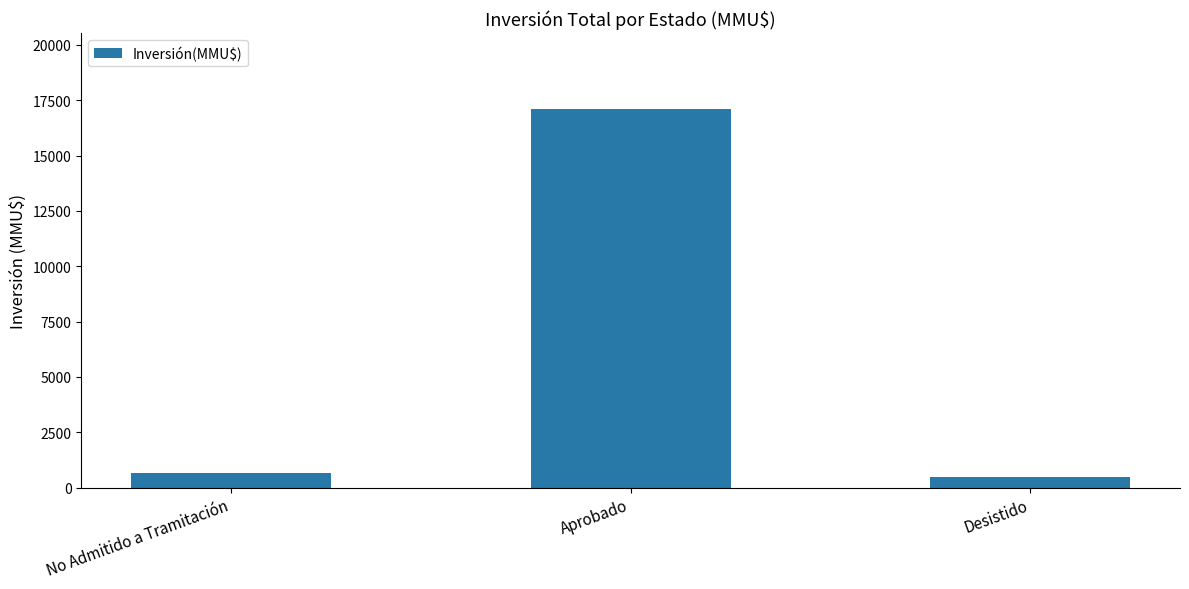

True or false: the data shows 17116 at Aprobado.

True